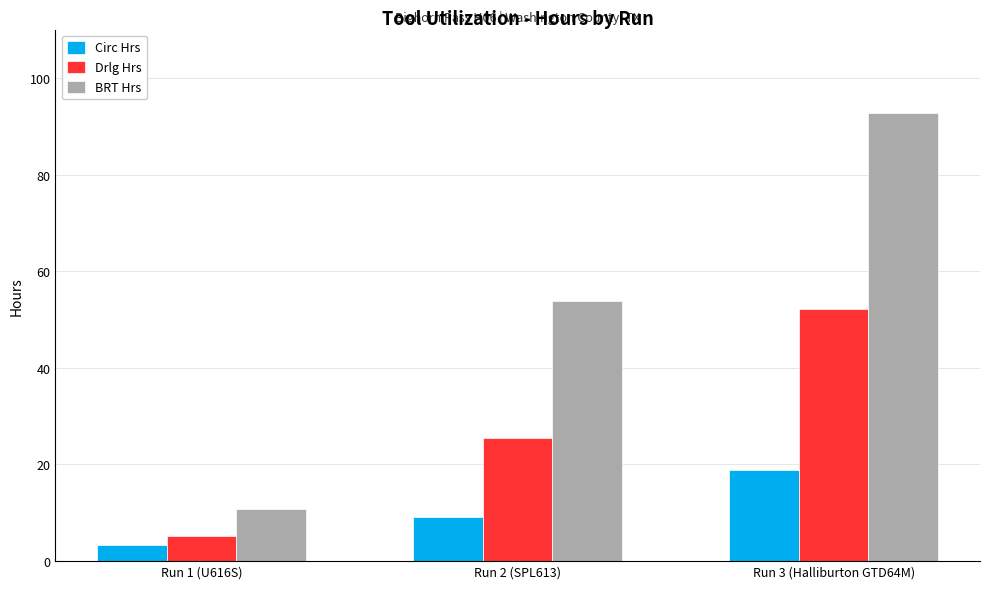

Rank the categories by BRT Hrs value from lowest to highest.

Run 1 (U616S), Run 2 (SPL613), Run 3 (Halliburton GTD64M)